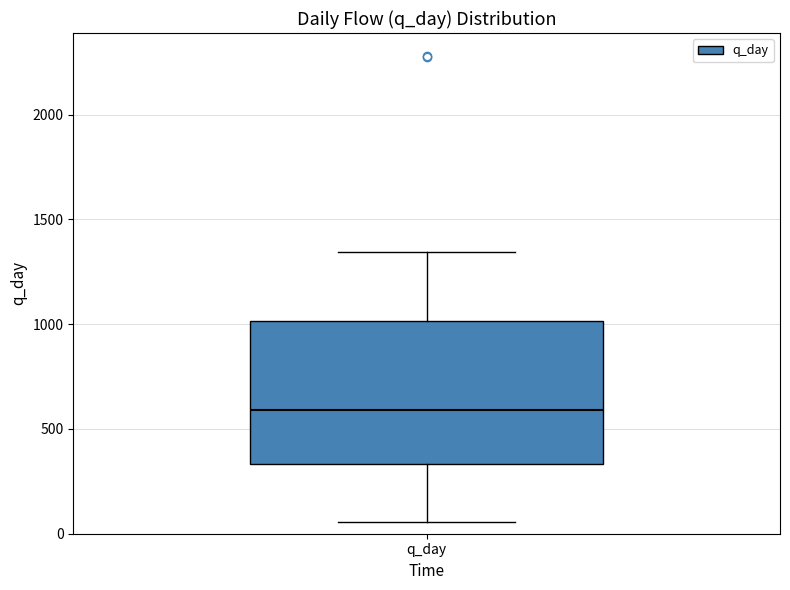

Transcribe this box plot: give where the median line is, the range the box spans, and where the two whiskers end, as read against the y-axis. The values are not printed on the chart, so give them approximately, as read against the axis.

median 600, box 350 to 1000, whiskers 50 to 1350